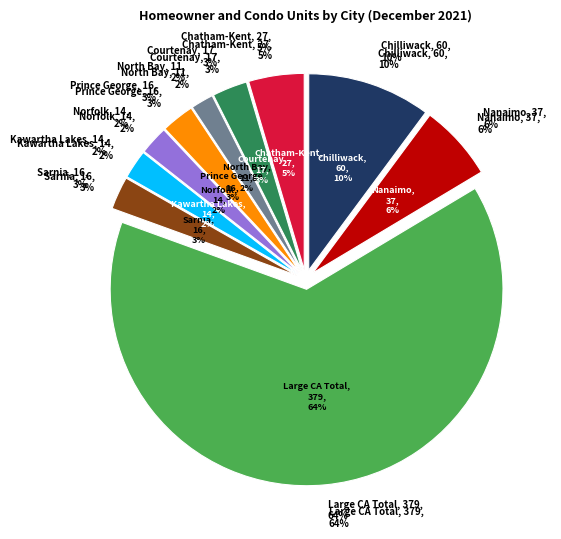

What is the majority slice?

Large CA Total